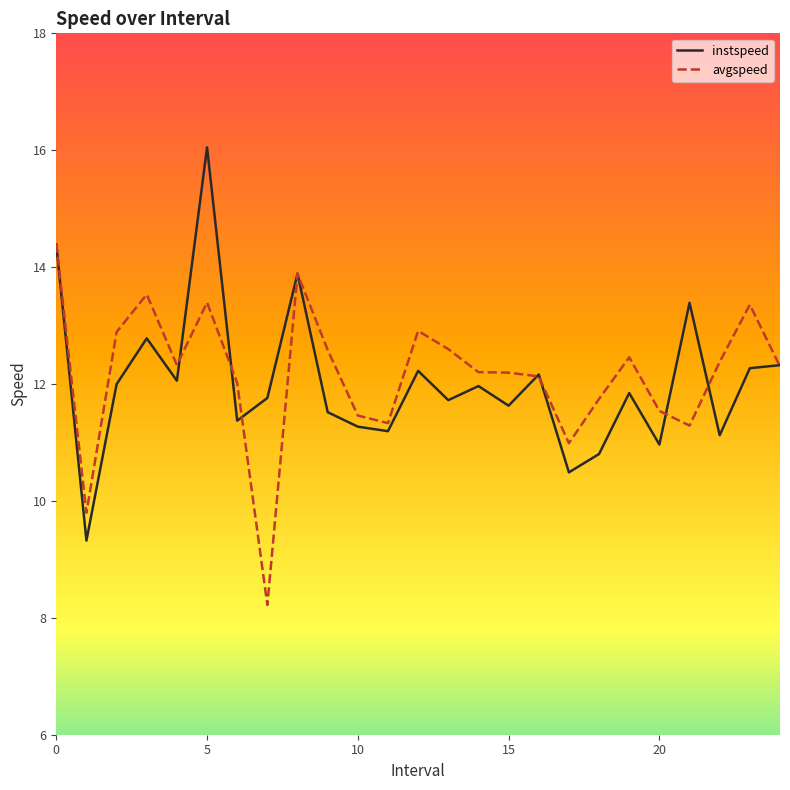

What is the minimum value for avgspeed?

8.2